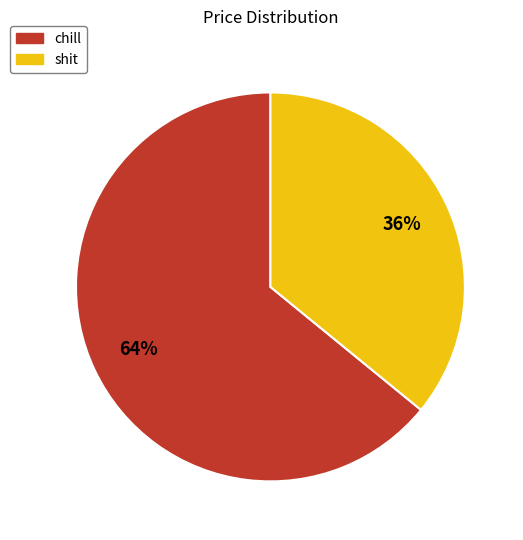

How many slices are in this pie chart?

2